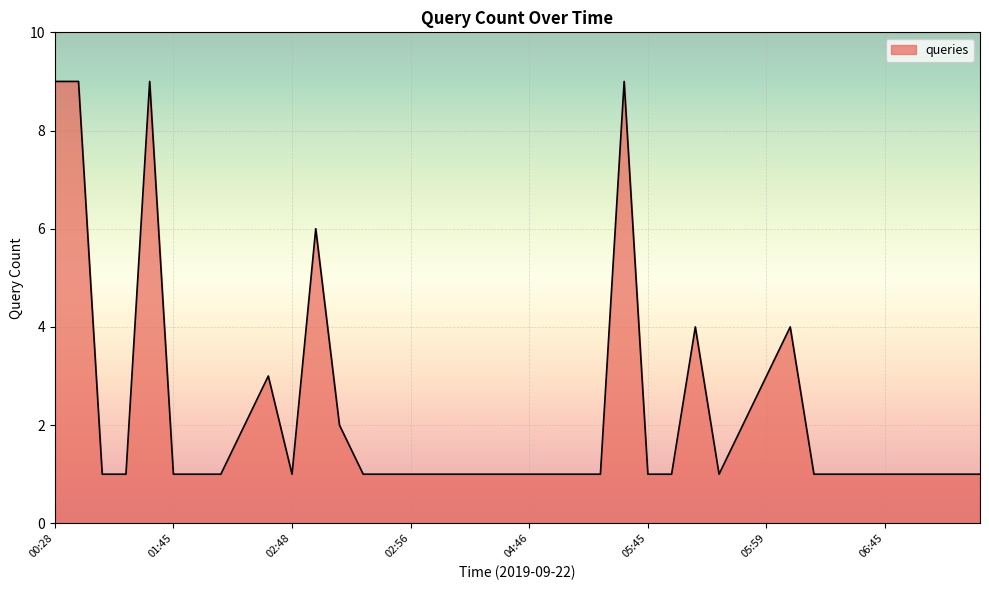

What is the maximum value shown in the chart?

9